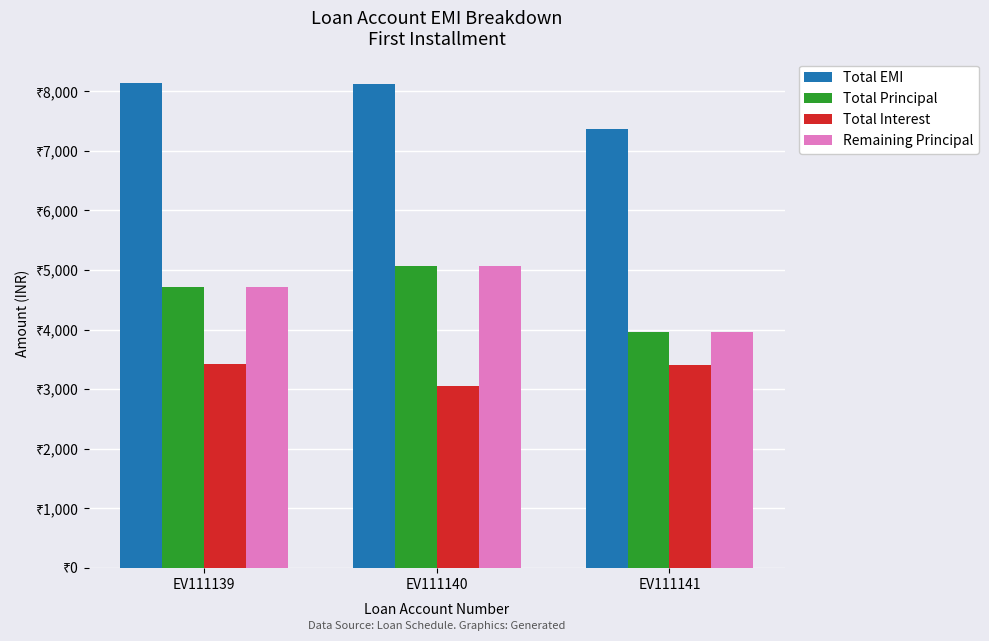

Are the bars horizontal?

No